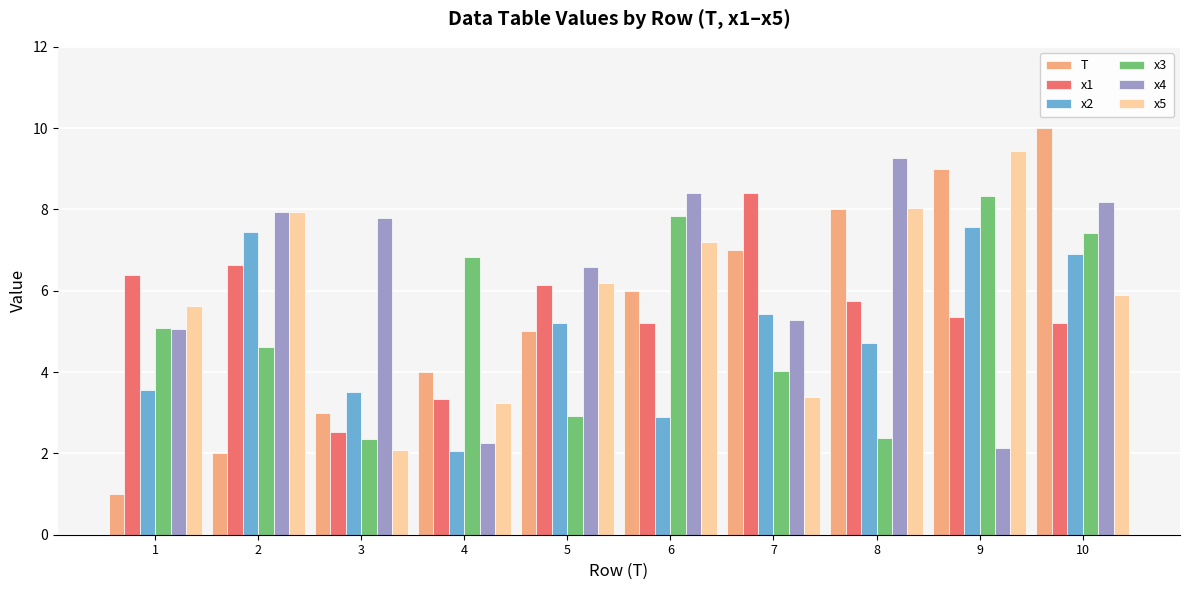

Which series has the largest total across all categories?

x4